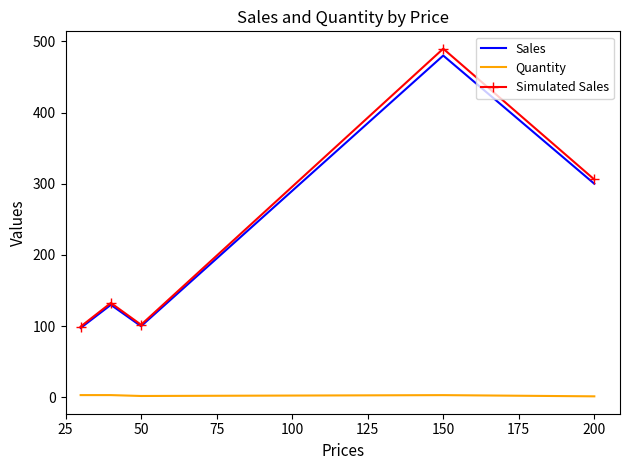

Which series has the largest range (max minus min)?

Simulated Sales